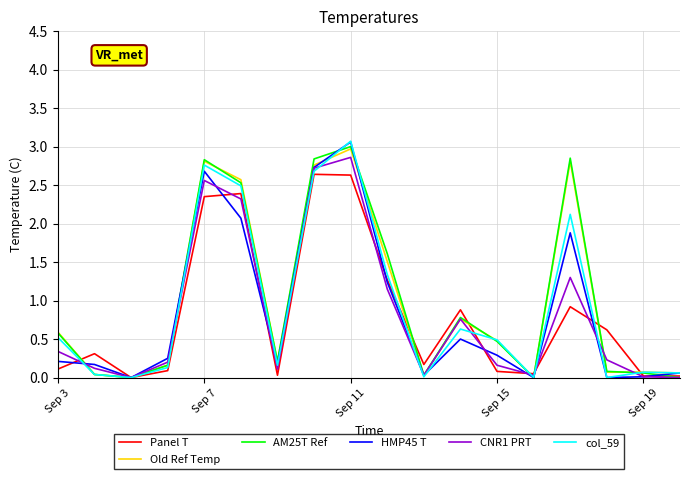

Reading right to left, transcribe all the data shown in this chart.

Panel T: 0.0	0.0	0.6	0.9	0.1	0.1	0.9	0.2	1.3	2.6	2.6	0.0	2.4	2.4	0.1	0.0	0.3	0.1
Old Ref Temp: 0.1	0.1	0.1	2.8	0.0	0.5	0.8	0.0	1.5	3.0	2.8	0.2	2.6	2.8	0.2	0.0	0.0	0.6
AM25T Ref: 0.0	0.1	0.1	2.9	0.0	0.5	0.8	0.0	1.6	3.0	2.8	0.2	2.5	2.8	0.2	0.0	0.0	0.6
HMP45 T: 0.1	0.0	0.0	1.9	0.0	0.3	0.5	0.0	1.2	3.1	2.7	0.2	2.1	2.7	0.2	0.0	0.2	0.2
CNR1 PRT: 0.0	0.0	0.2	1.3	0.0	0.2	0.8	0.0	1.1	2.9	2.7	0.1	2.3	2.6	0.2	0.0	0.1	0.3
col_59: 0.1	0.1	0.0	2.1	0.0	0.5	0.6	0.0	1.3	3.1	2.7	0.2	2.5	2.8	0.1	0.0	0.0	0.5